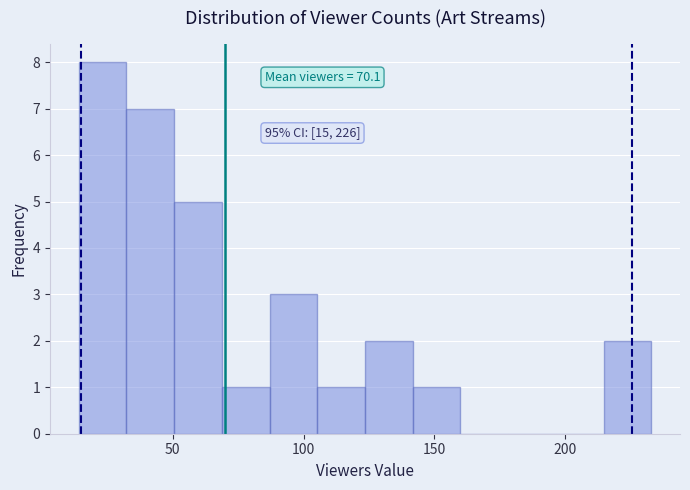

Read against the x-axis, roughly where is the centre of the tallest bar?

25